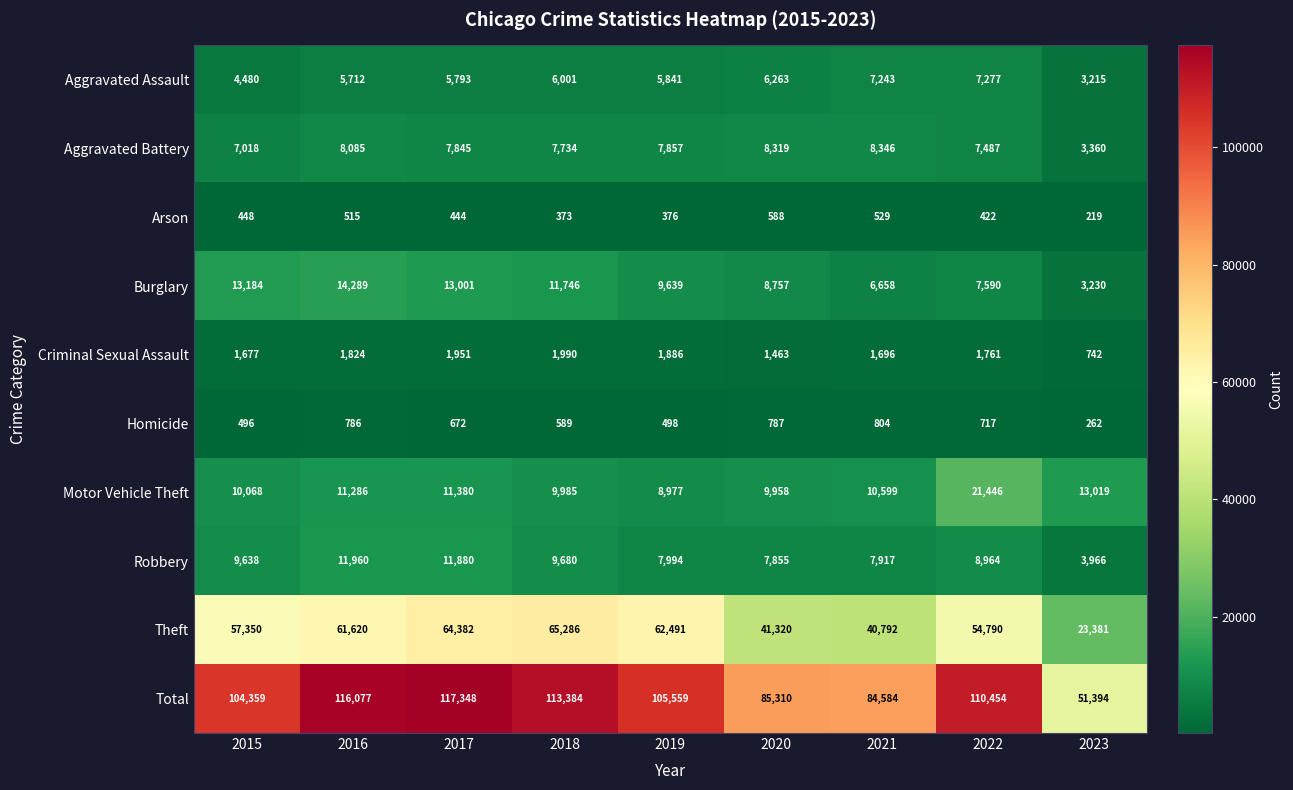

Where does the Aggravated Assault series first go above 5841?

2018